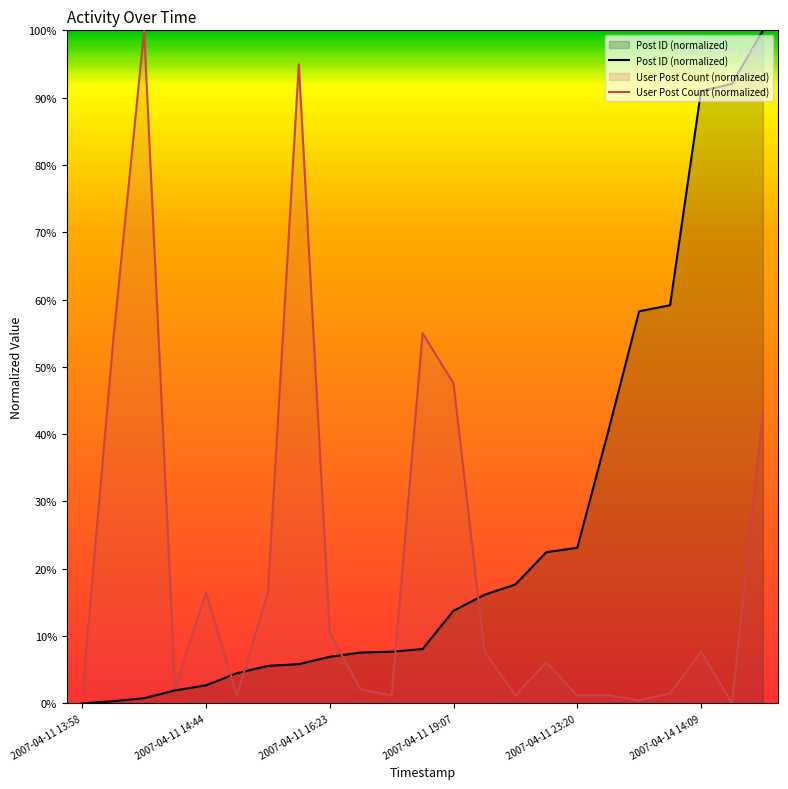

What is the total value across all series at 2007-04-11 16:23?

17.4